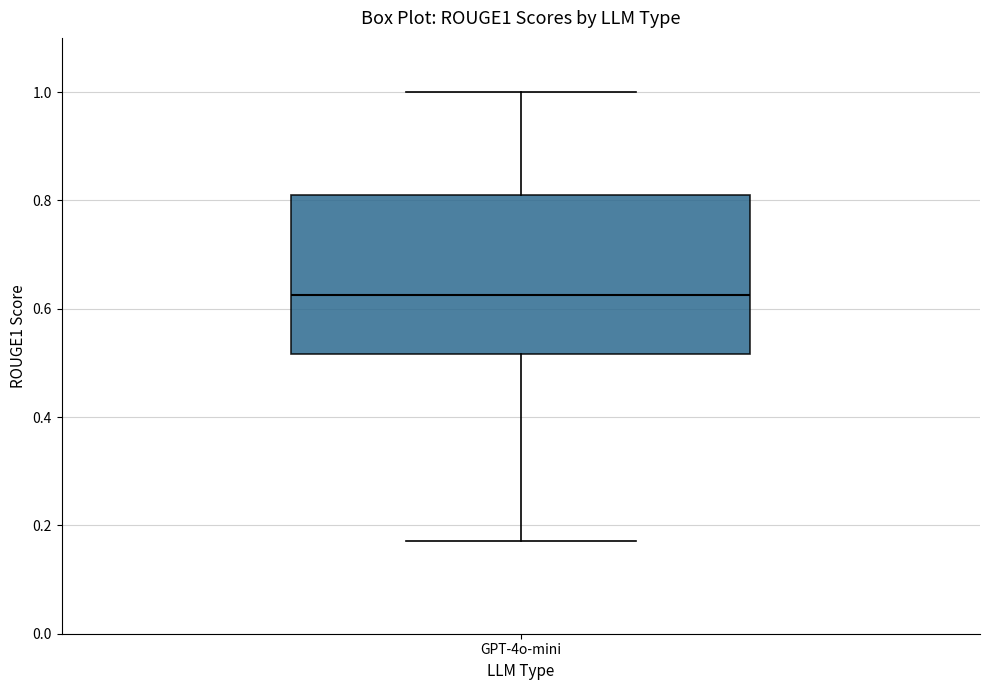

Read this box plot against the y-axis: the position of the median line, the range covered by the box, and the ends of both whiskers. The values are not printed on the chart, so give them approximately, as read against the axis.

median 0.62, box 0.52 to 0.82, whiskers 0.18 to 1.00